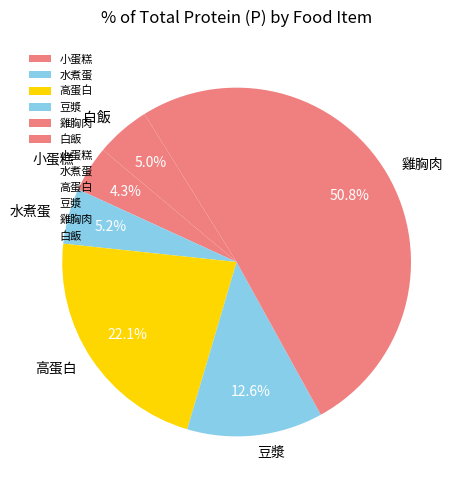

The 白飯 slice represents 5% of the pie. True or false?

True